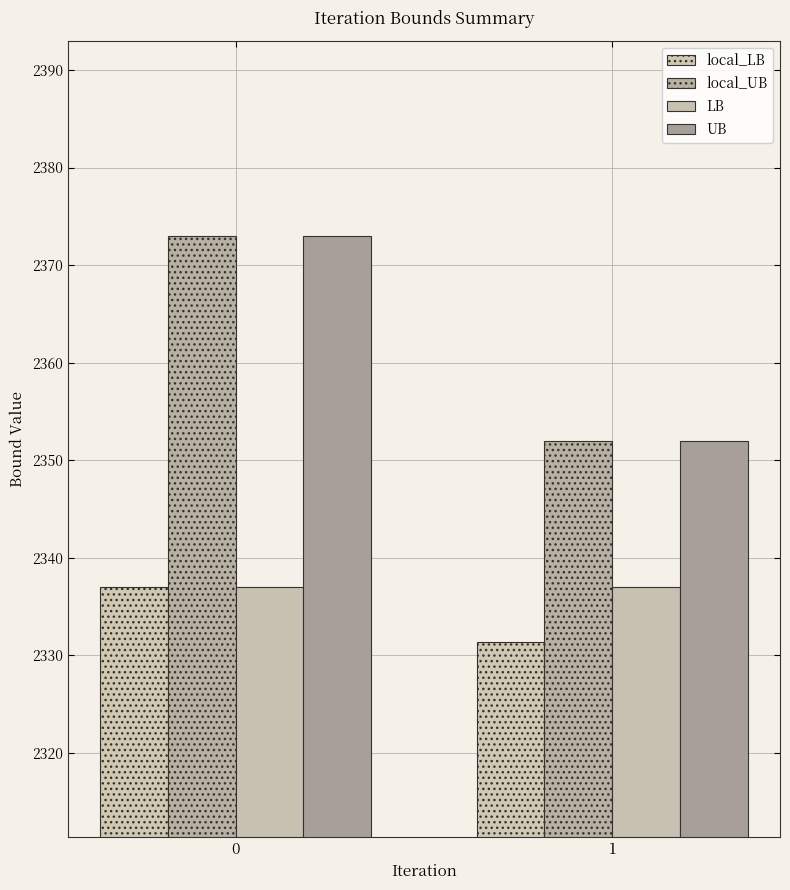

Rank the series at 0 from highest to lowest value.

local_UB, UB, local_LB, LB